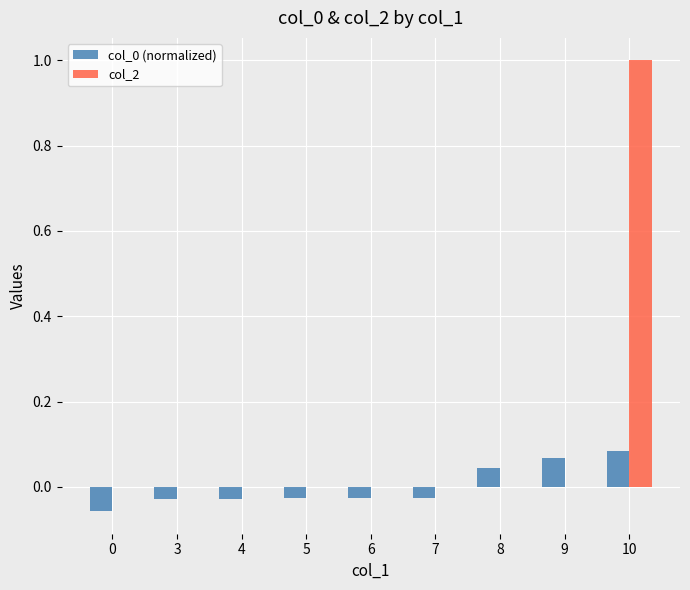

How many col_0 (normalized) values are between 0 and 1?

3